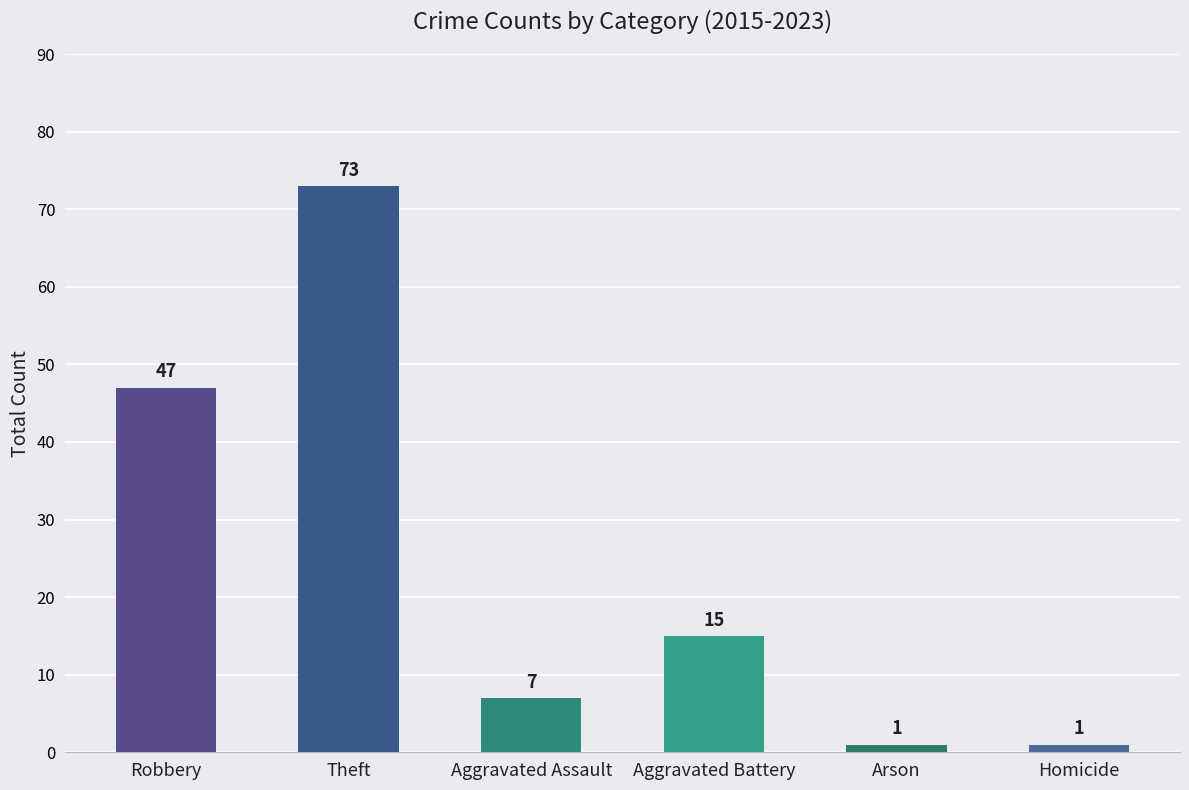

What is the sum of the values at Aggravated Battery and Homicide?

16